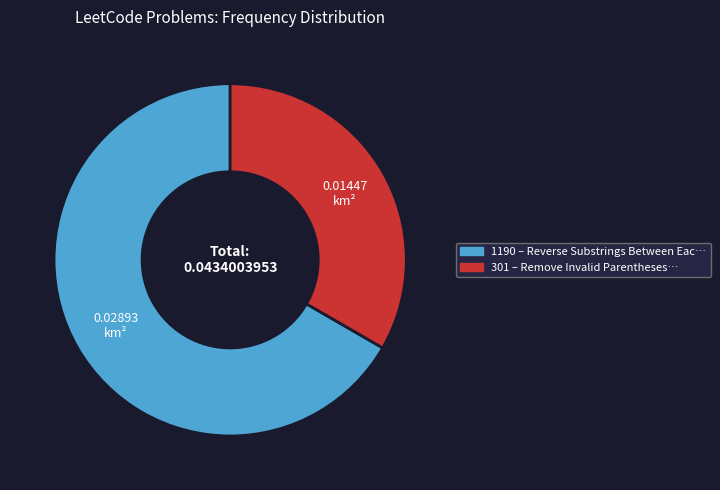

Which has a higher value, 1190 or 301?

1190